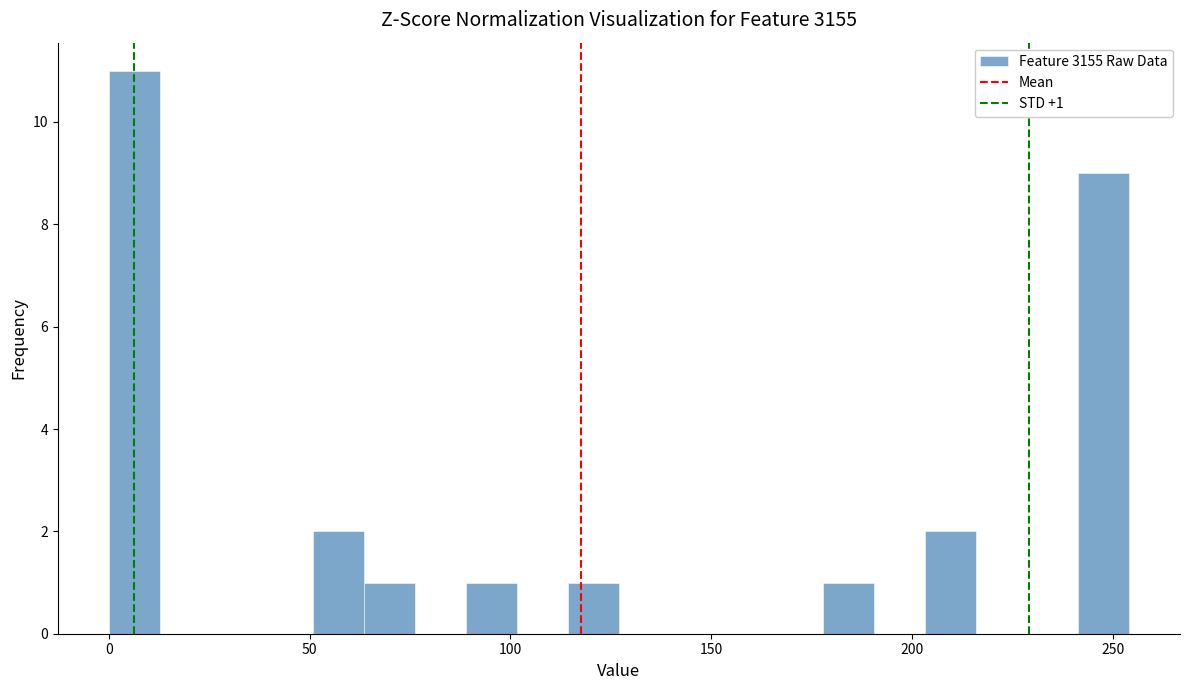

Read against the x-axis, roughly where is the centre of the tallest bar?

5